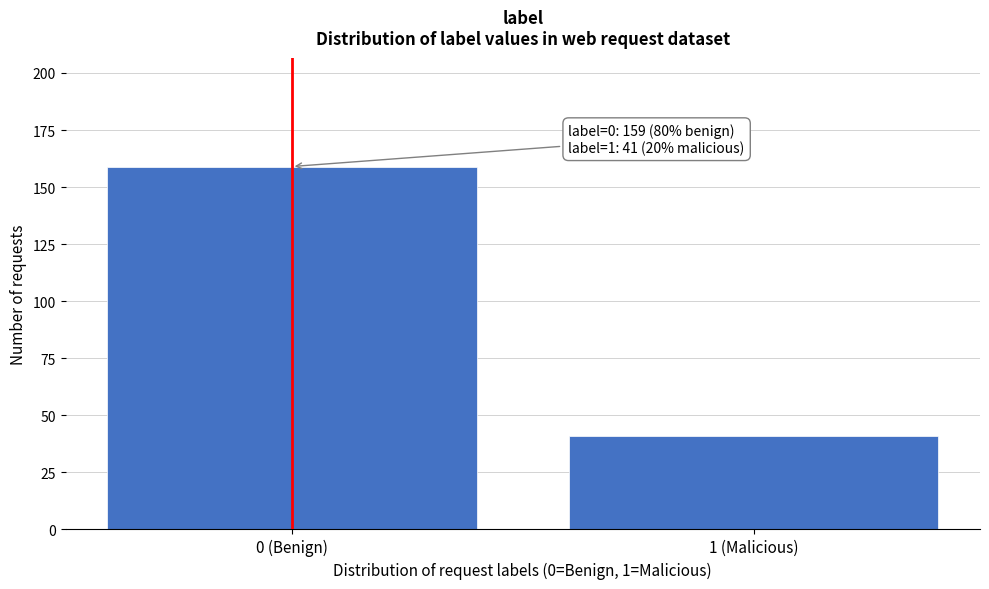

Reading left to right, transcribe all the data shown in this chart.

159	41